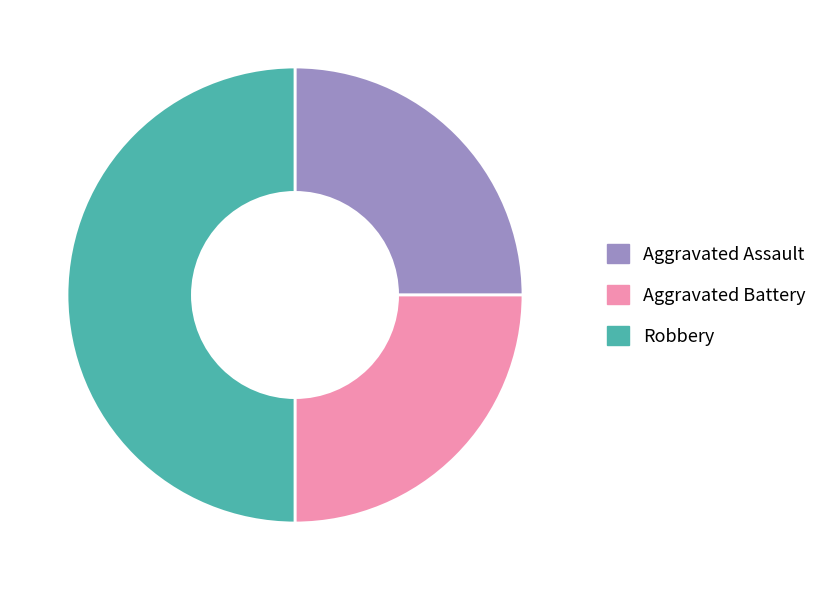

Does Aggravated Battery account for over 50% of the chart?

No